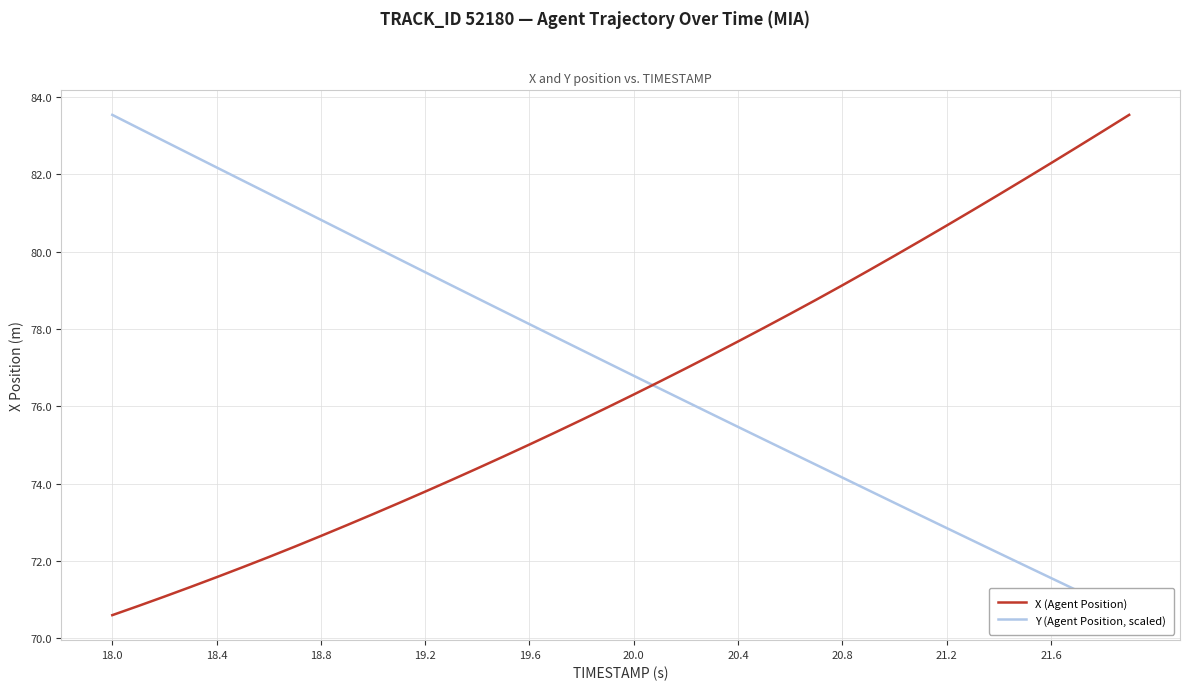

Does the chart display data point markers on the line(s)?

No